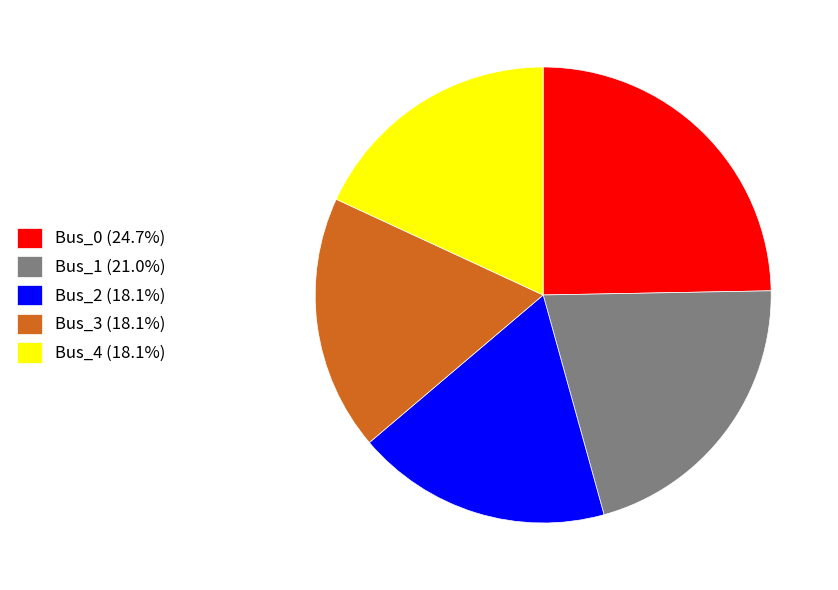

Is there any slice that represents more than half of the pie?

No